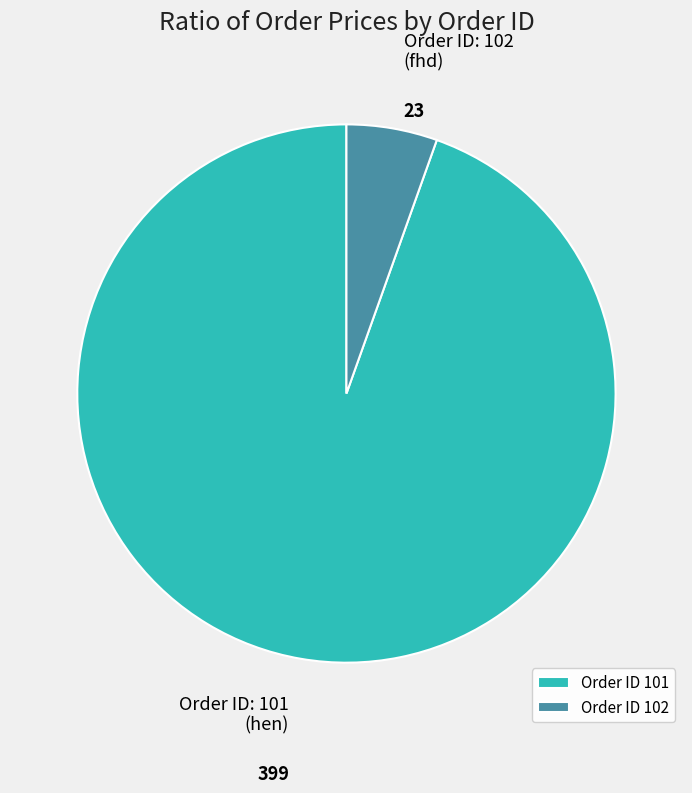

Which has a higher value, Order ID 102 or Order ID 101?

Order ID 101